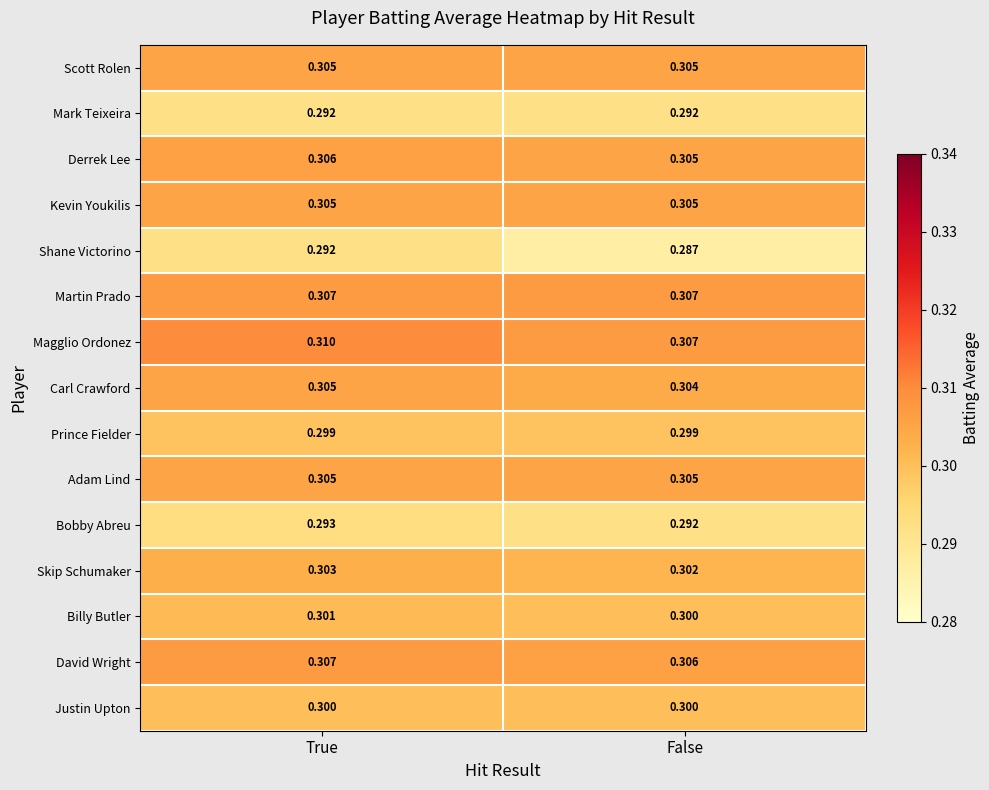

At which category is the sum across all series the highest?

True